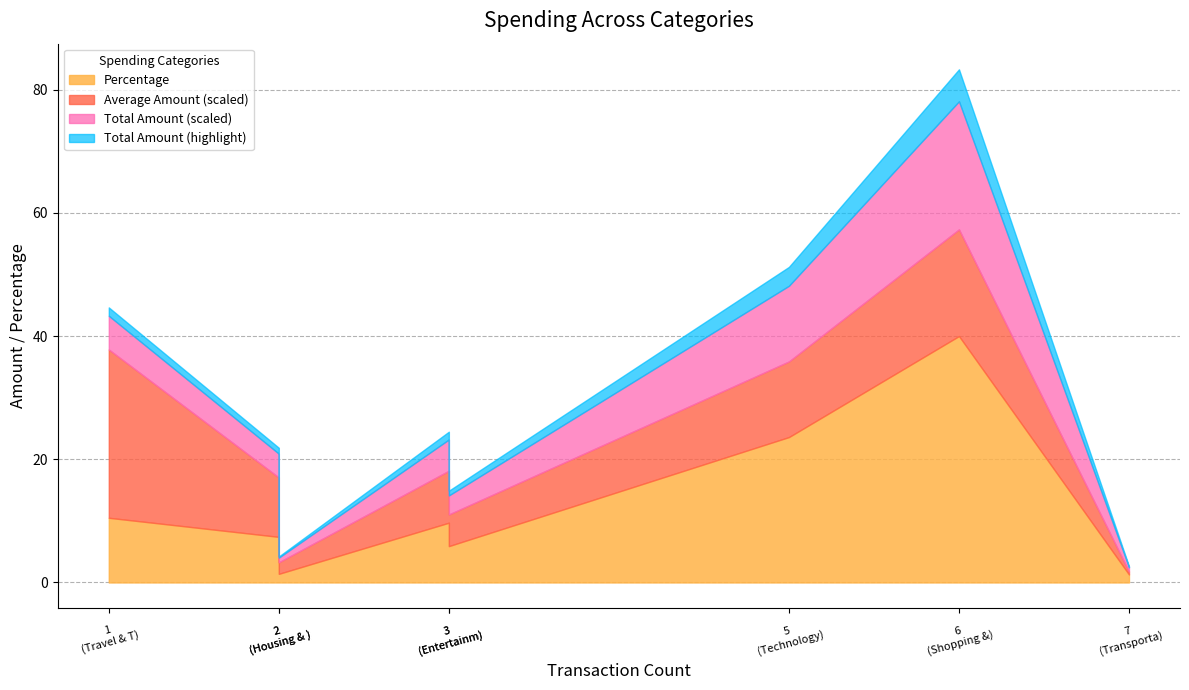

Between Shopping & Retail and Entertainment & Leisure, which series saw the biggest shift?

Total Amount